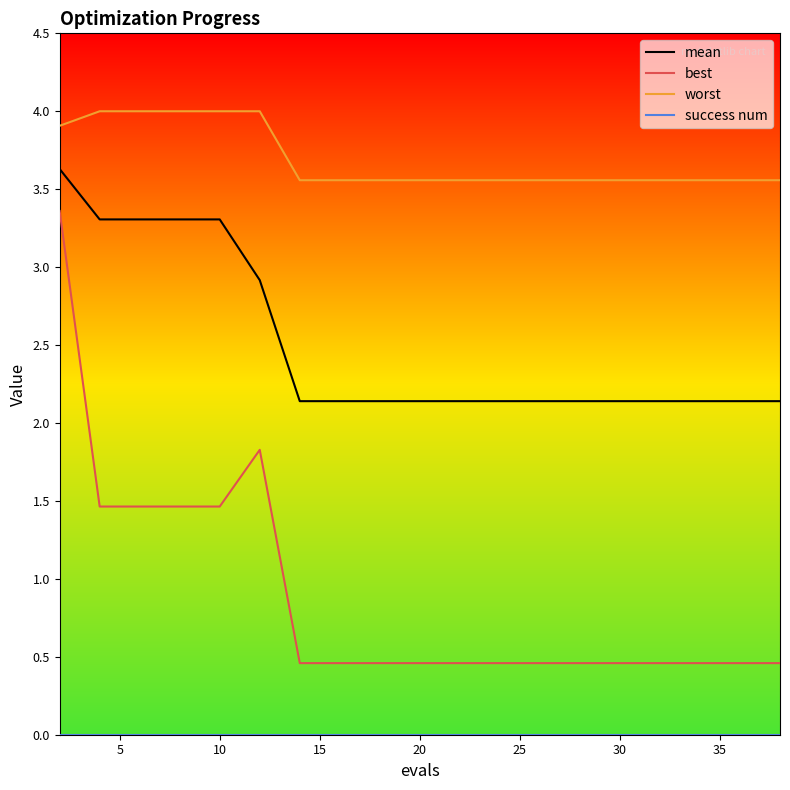

True or false: mean and worst cross at least once.

False